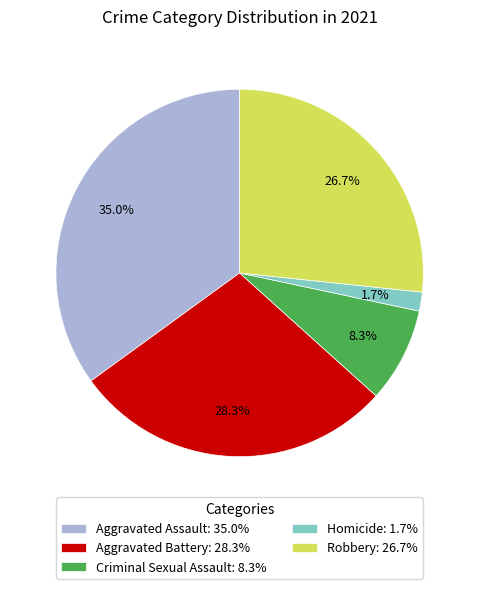

How many segments does this pie chart have?

5